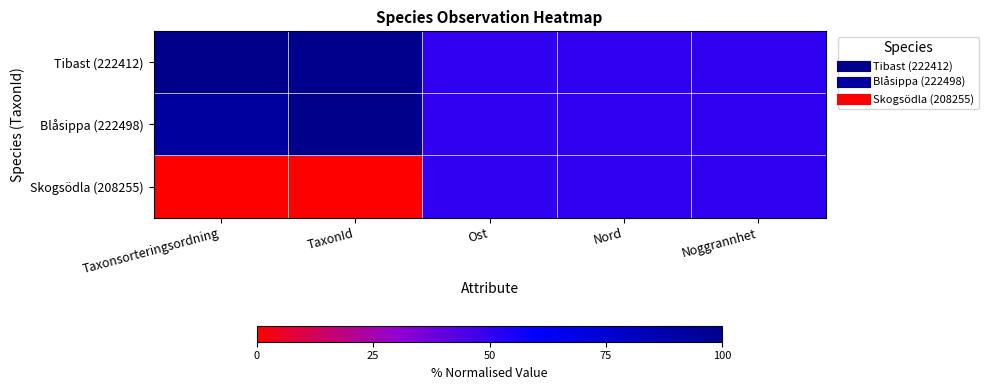

Which series has the largest total across all categories?

Tibast (222412)